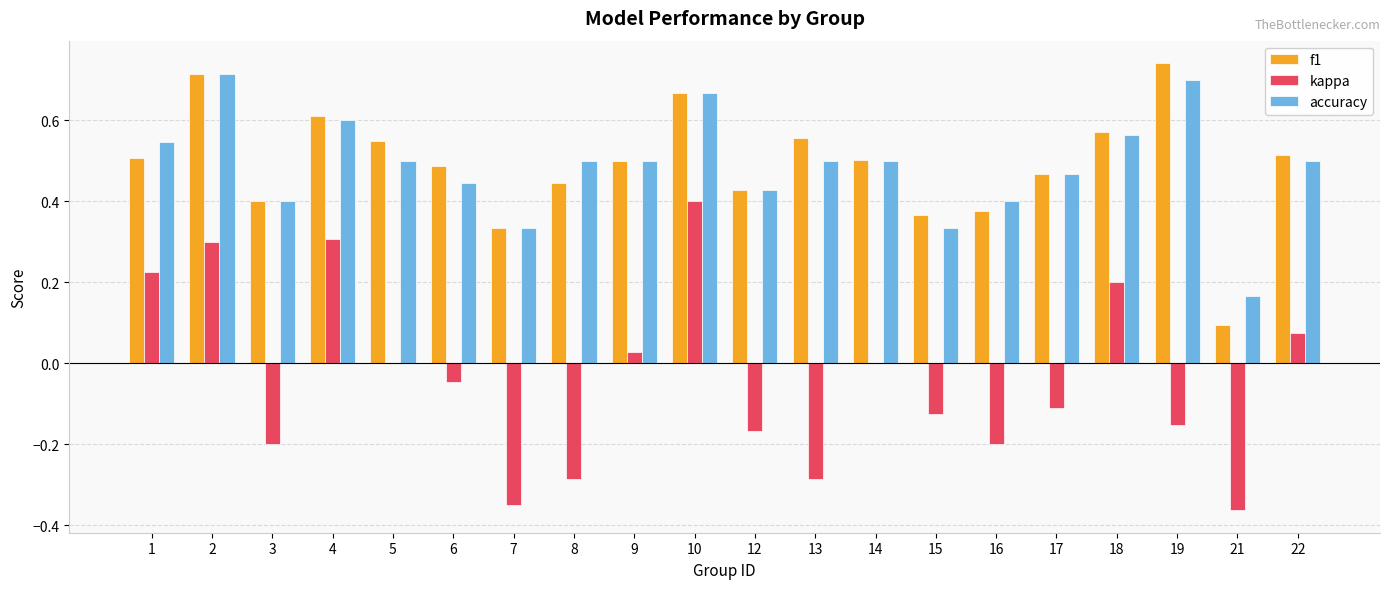

At which label does f1 reach its peak?

19